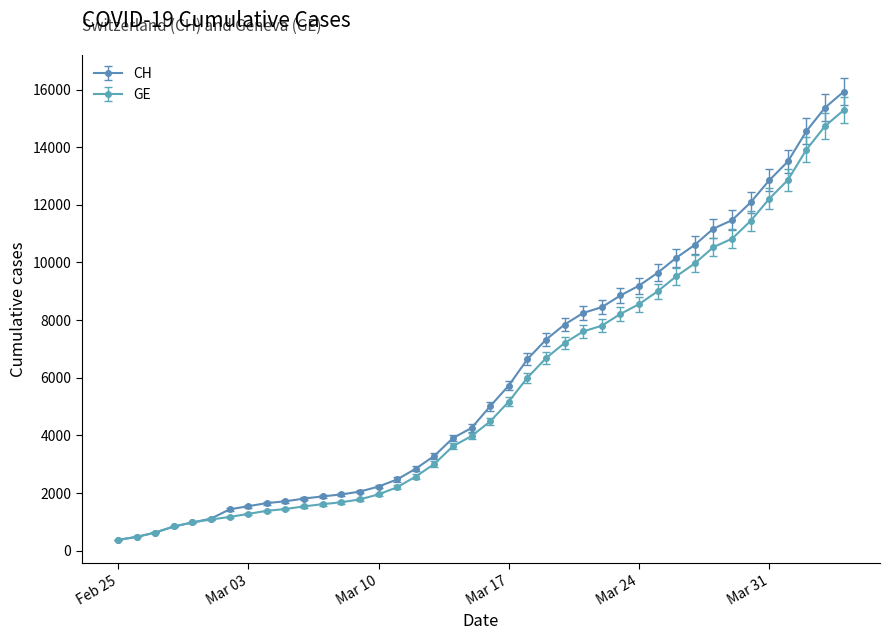

Which series has the largest range (max minus min)?

CH